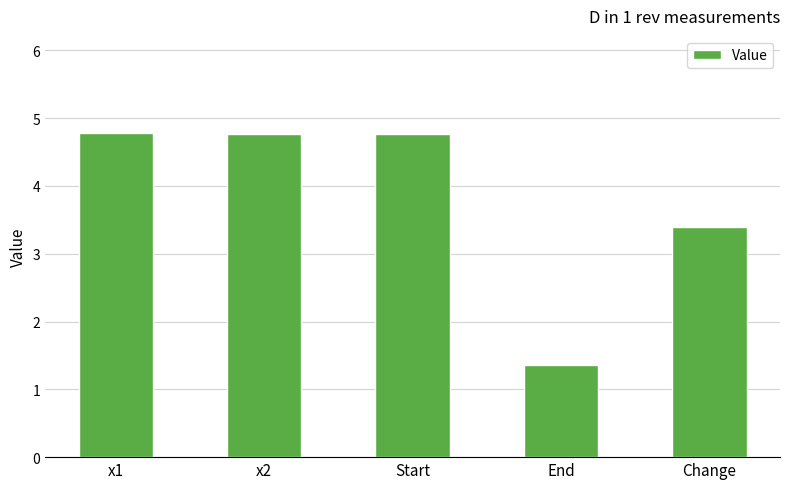

Approximately how many times larger is the value at x1 compared to x2?

1.0